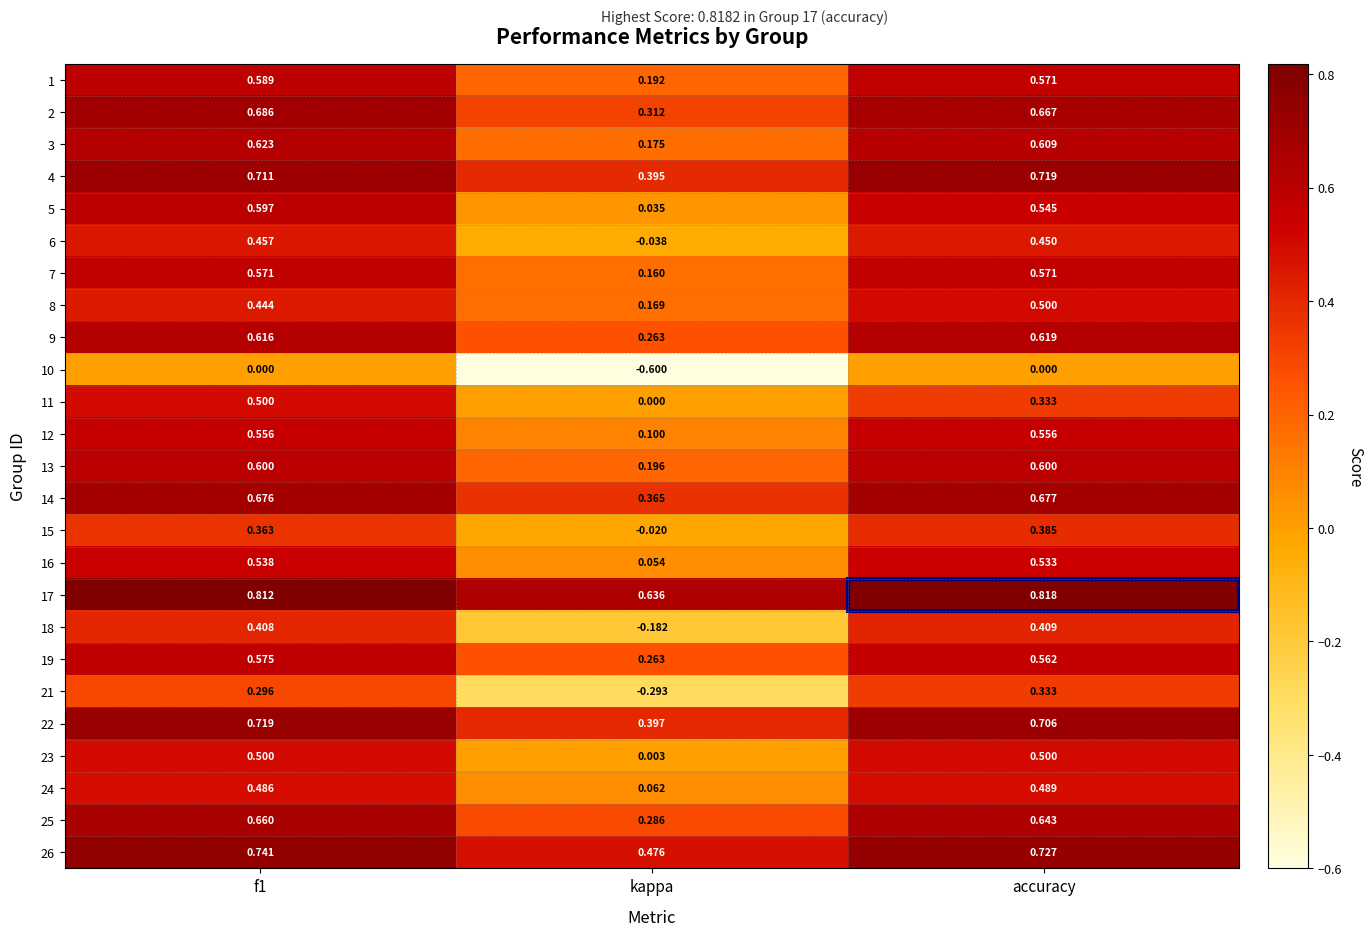

Is the value of 16 at accuracy greater than the value of 22 at kappa?

Yes